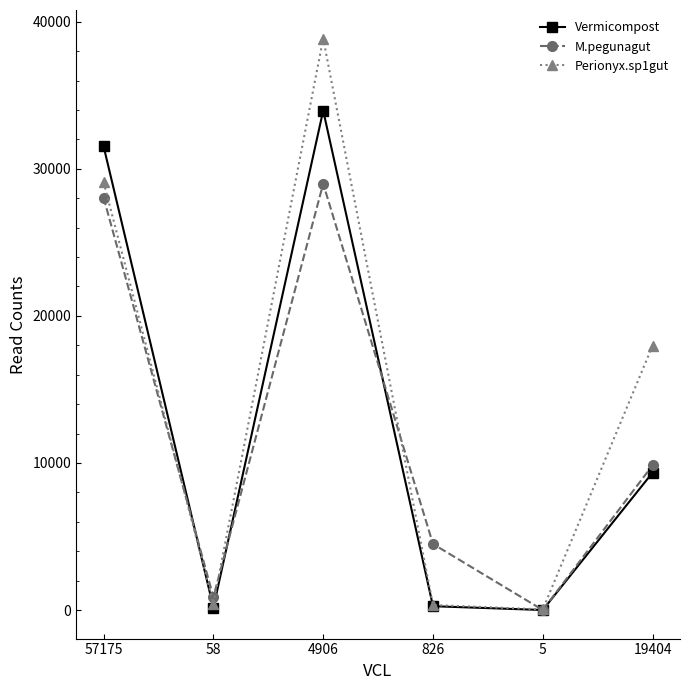

What is the difference between the highest and lowest values at 5?

40